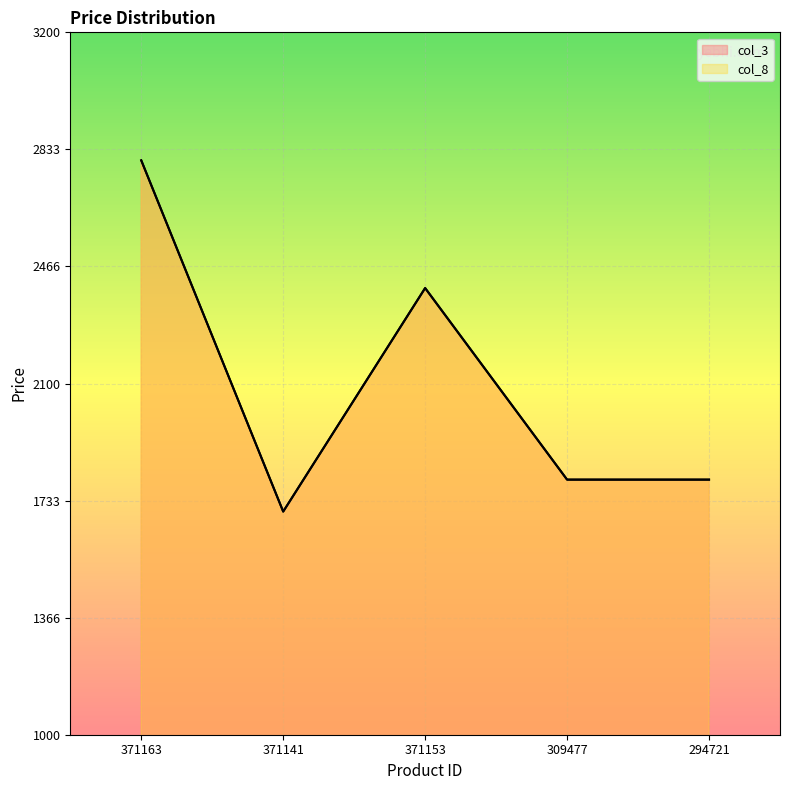

What are all the series names shown in the legend?

col_3, col_8